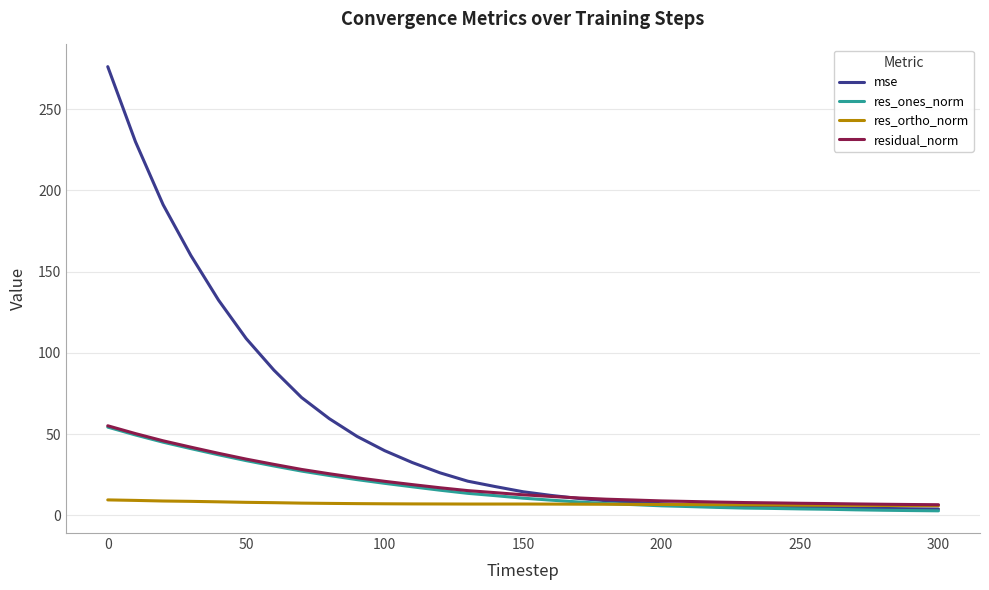

How many lines are shown in the chart?

4